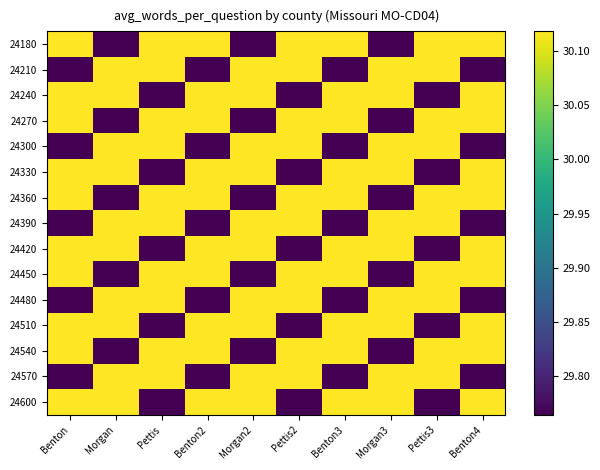

How many data points does each series have?

10